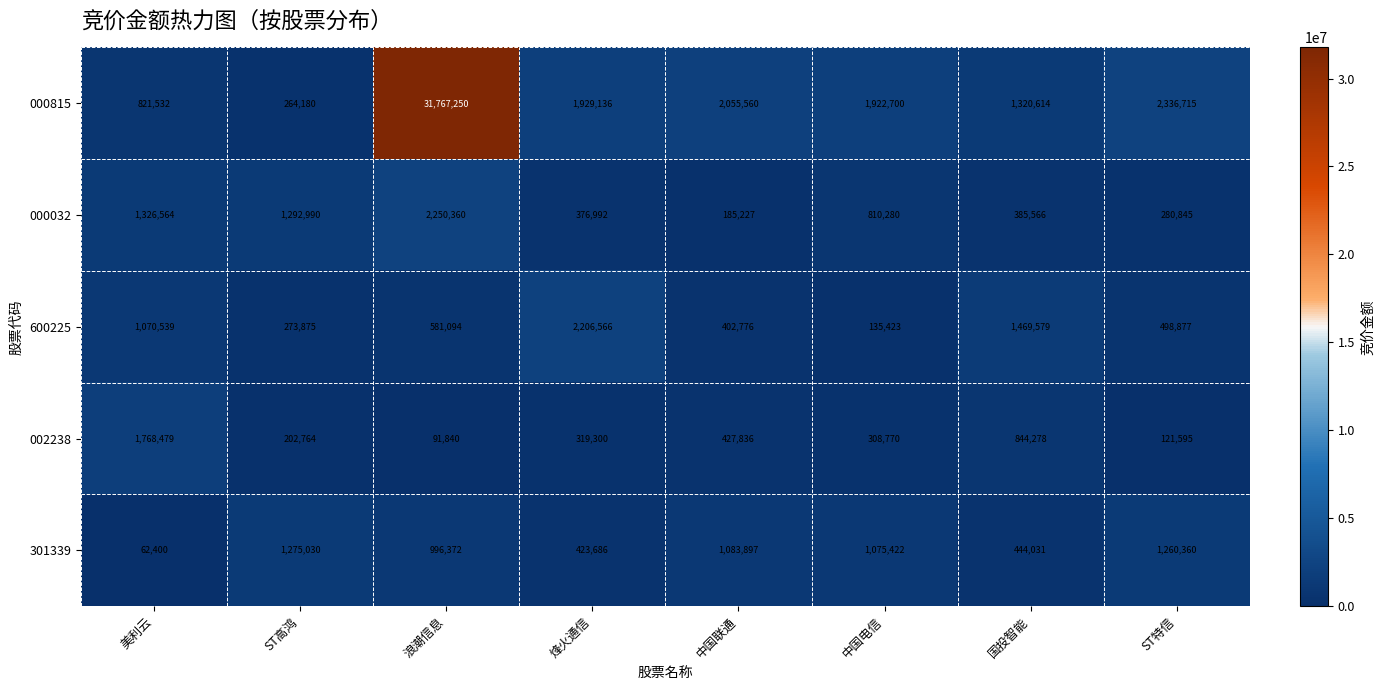

True or false: 600225 has a value of 52882 at 中国电信.

False